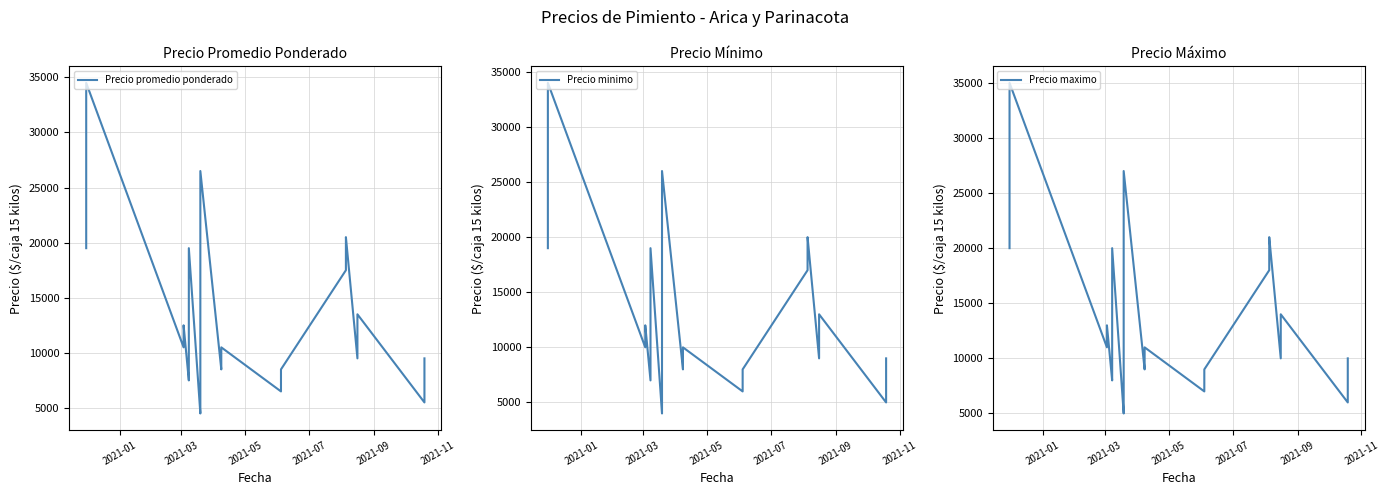

Does the chart have visible grid lines?

Yes